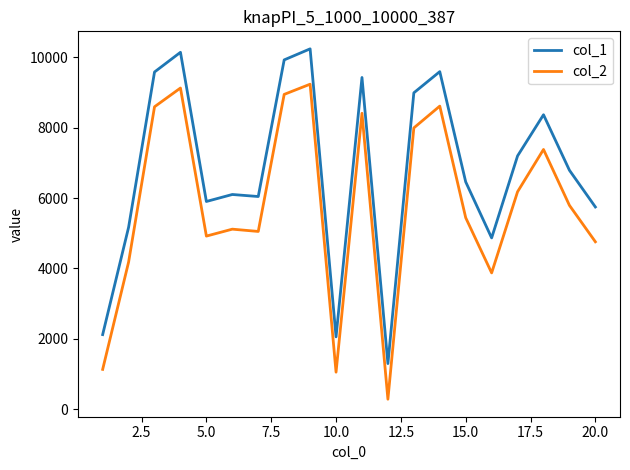

Which series has the largest total across all categories?

col_1